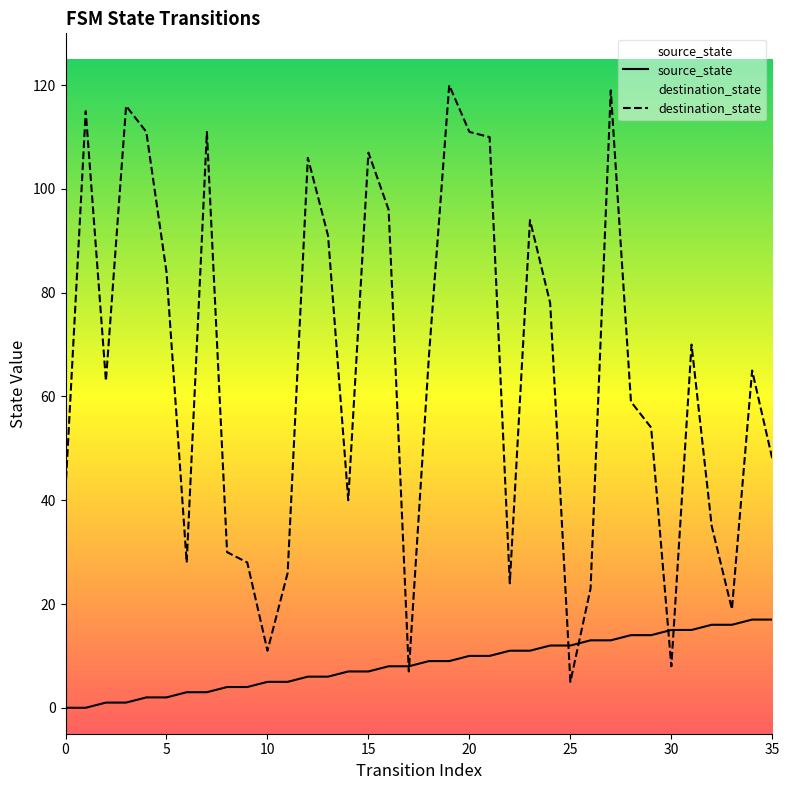

Reading right to left, extract all data points from this chart.

source_state: 17	17	16	16	15	15	14	14	13	13	12	12	11	11	10	10	9	9	8	8	7	7	6	6	5	5	4	4	3	3	2	2	1	1	0	0
destination_state: 48	65	19	35	70	8	54	59	119	23	5	78	94	24	110	111	120	68	7	96	107	40	91	106	26	11	28	30	111	28	84	111	116	63	115	42